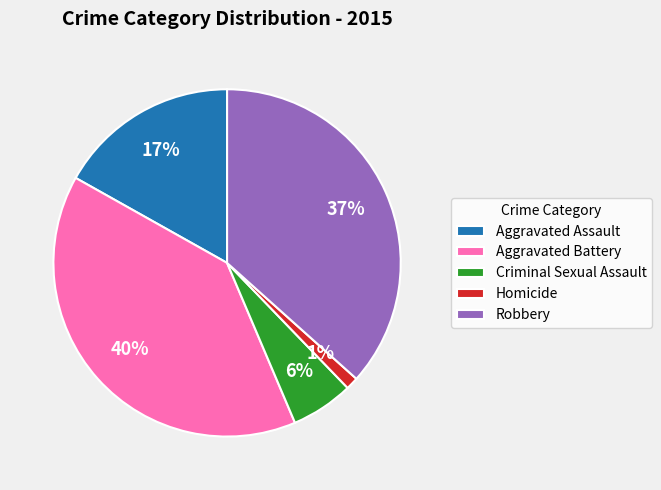

What percentage is the Aggravated Battery slice, to the nearest percent?

40%